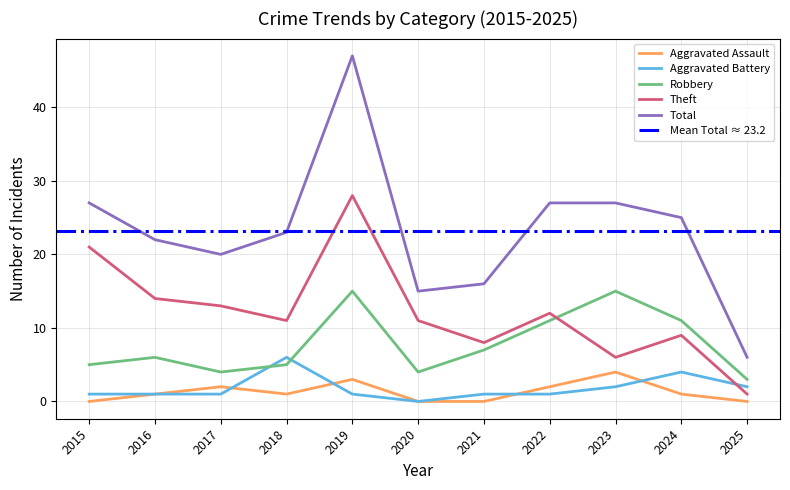

Is it true that Aggravated Battery equals 4 at 2024?

True